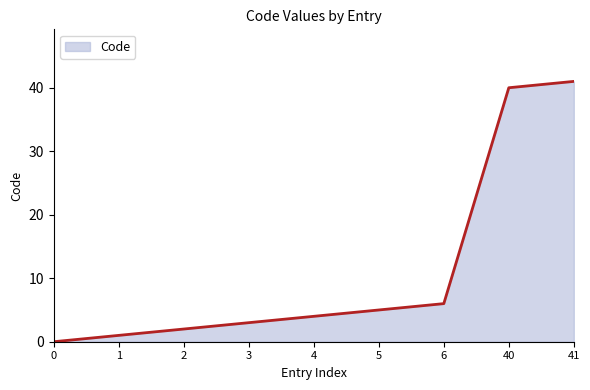

True or false: there are more than 0 points higher than both neighbors.

False